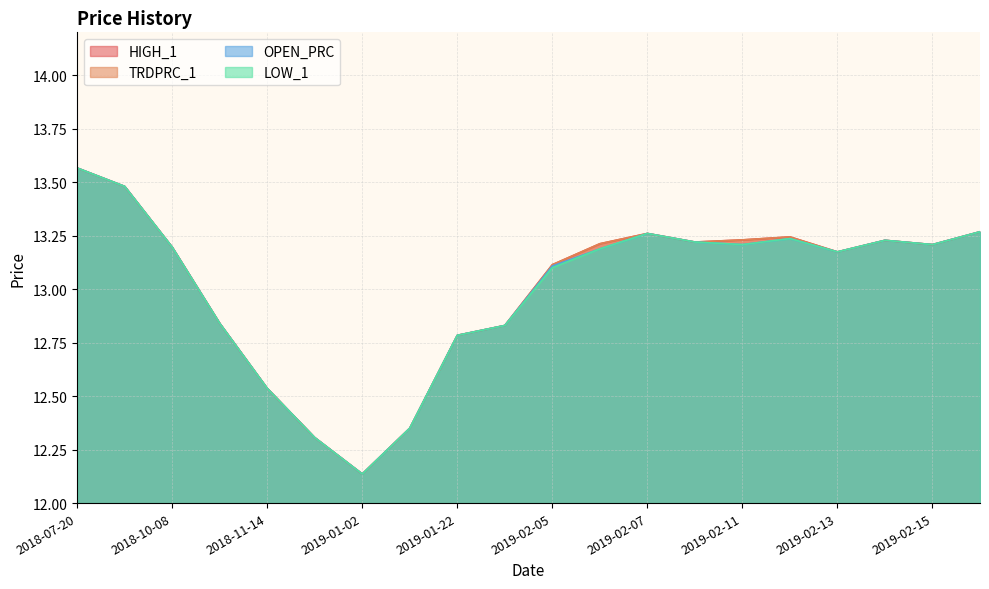

What is the sum of all TRDPRC_1 values?

260.2